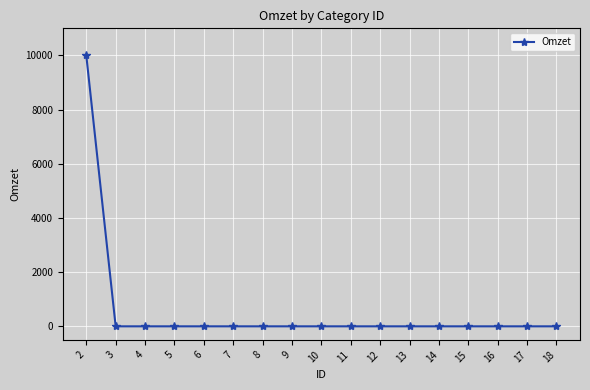

At which category does the chart reach its peak across all series?

2